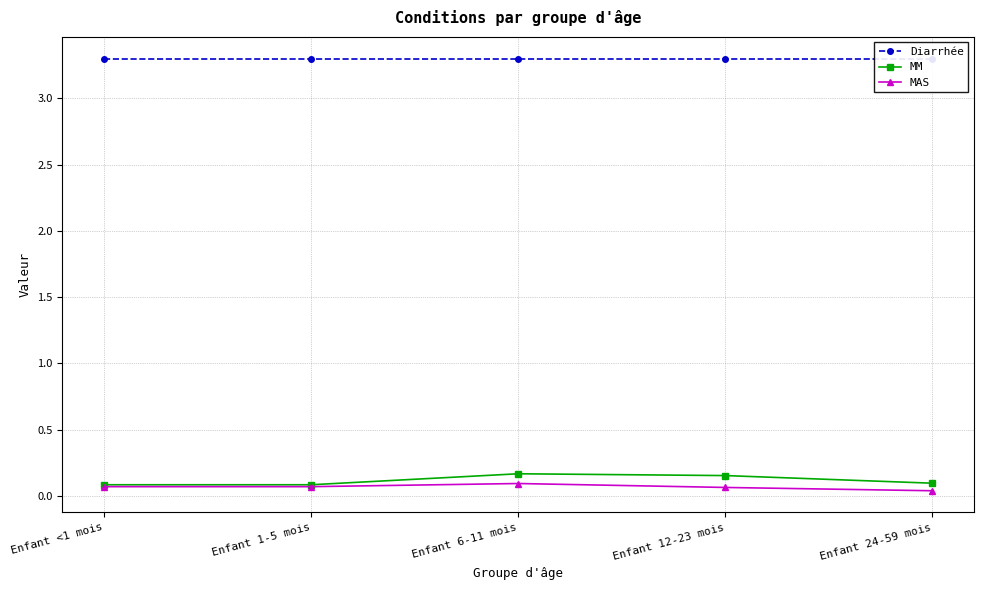

Does the chart have visible grid lines?

Yes